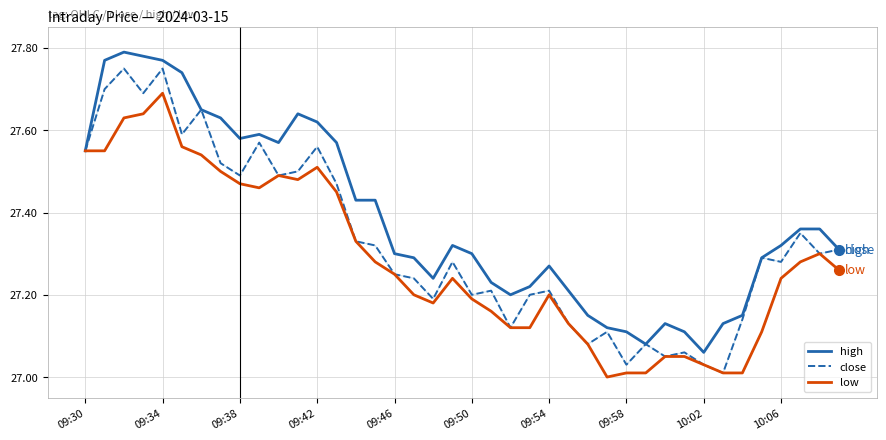

Which series has the largest total across all categories?

high